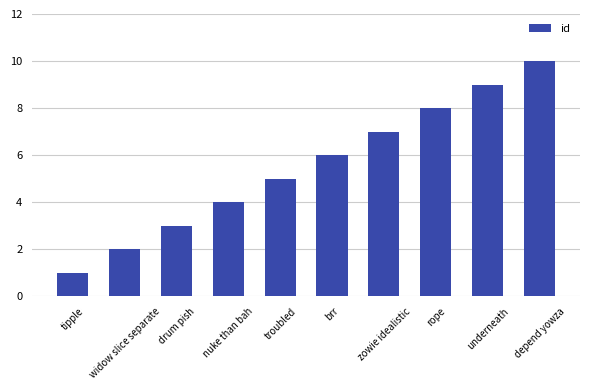

Rank the categories by value from highest to lowest.

depend yowza, underneath, rope, zowie idealistic, brr, troubled, nuke than bah, drum pish, widow slice separate, tipple